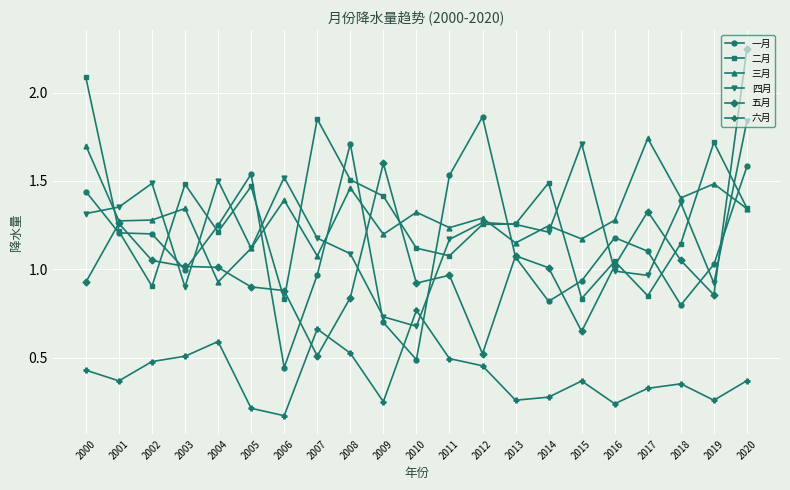

Which category has the highest value in the 五月 series?

2020